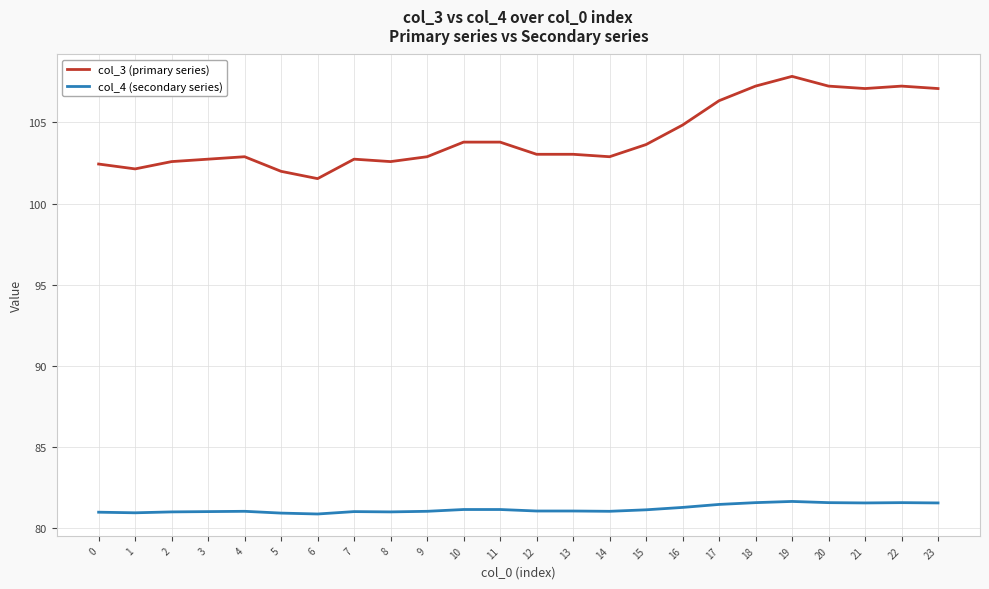

What is the difference between the maximum and minimum values in the col_4 (secondary series) series?

0.8